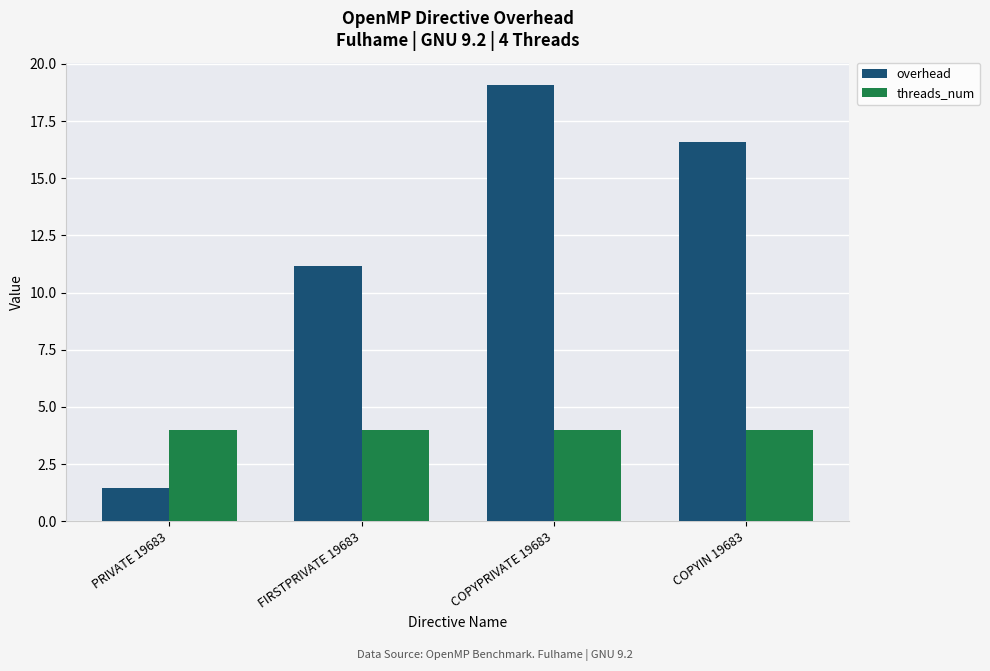

At which category does the chart reach its minimum across all series?

PRIVATE 19683